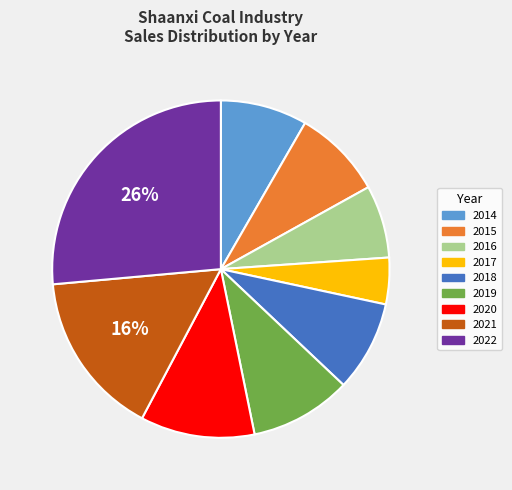

To the nearest percent, what is the difference between the 2016 and 2022 slice percentages?

19%